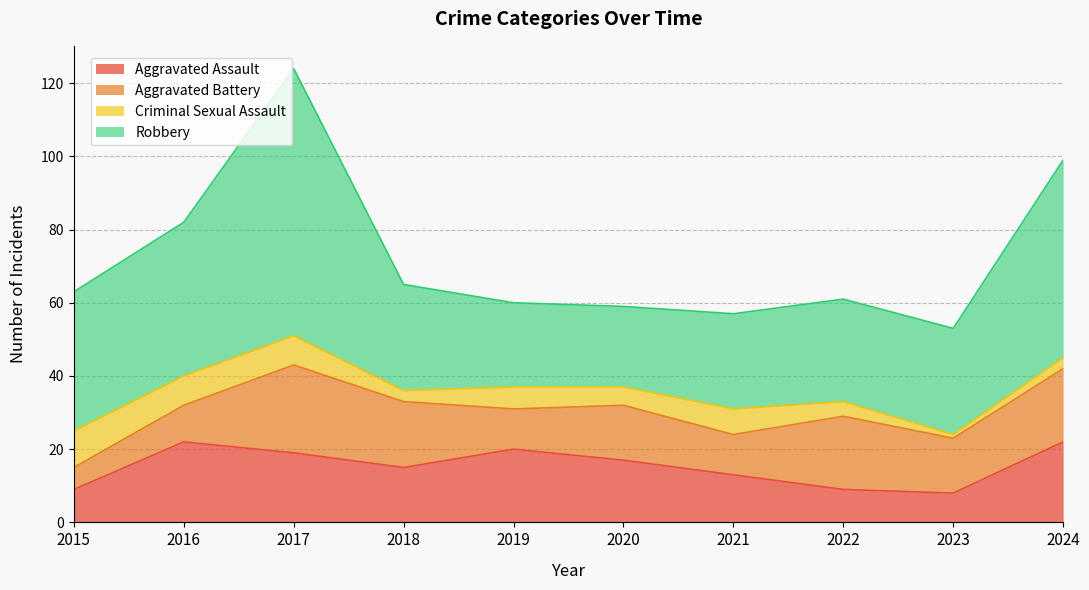

What is the sum of the Aggravated Battery values at 2019 and 2021?

22